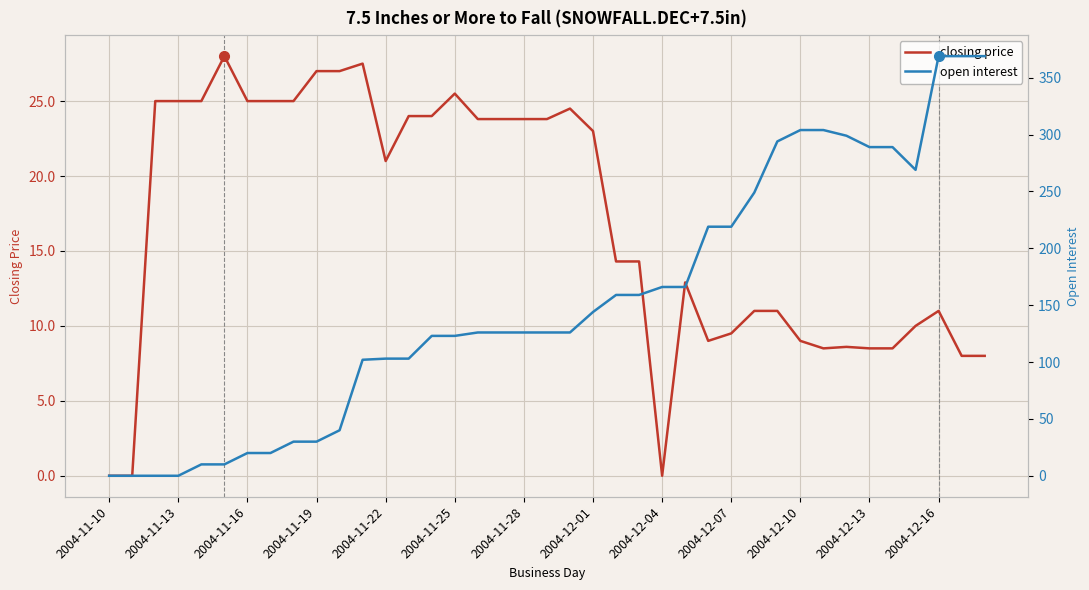

At 2004-12-10, list the series in order from largest to smallest.

open interest, closing price